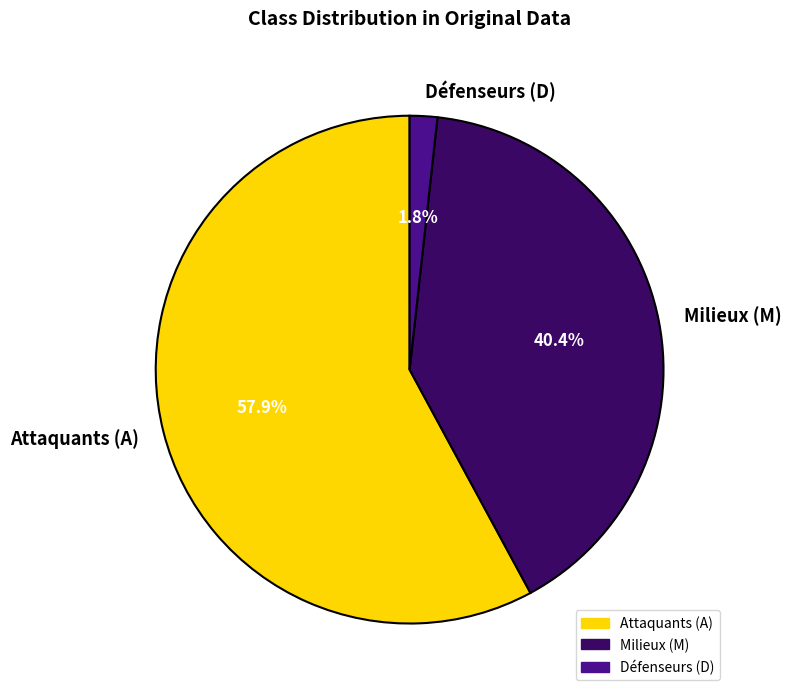

Rank the categories by value from highest to lowest.

Attaquants (A), Milieux (M), Défenseurs (D)